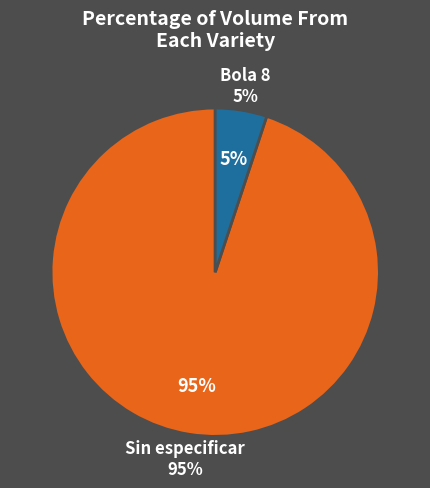

Is it true that 5 is 18% of the pie?

False